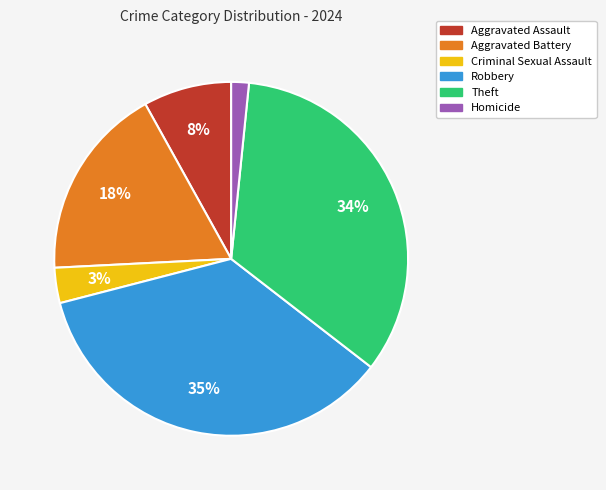

How many slices are in this pie chart?

6